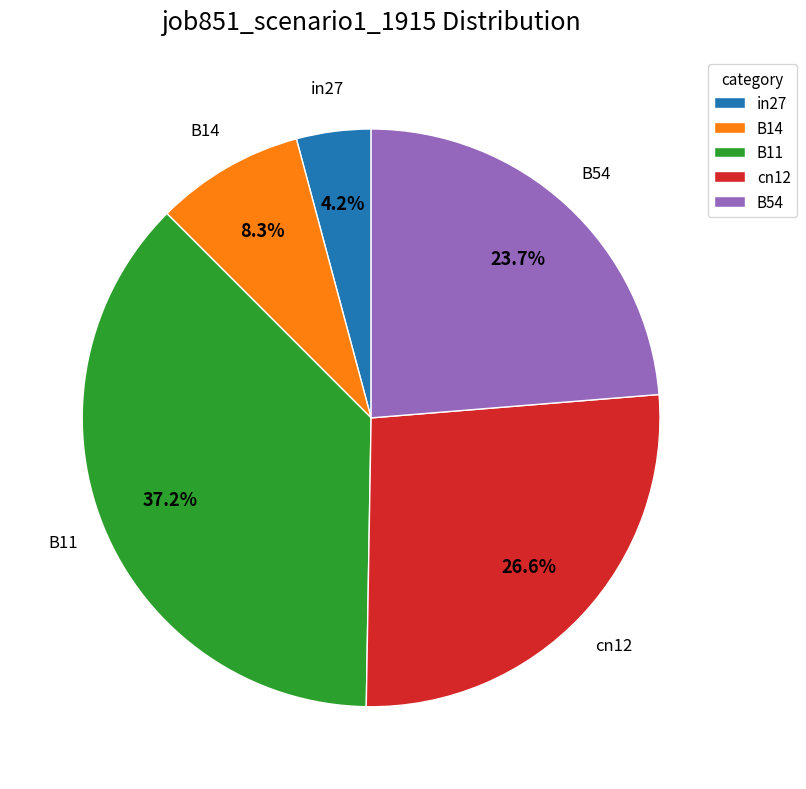

Which has a higher value, B11 or B54?

B11